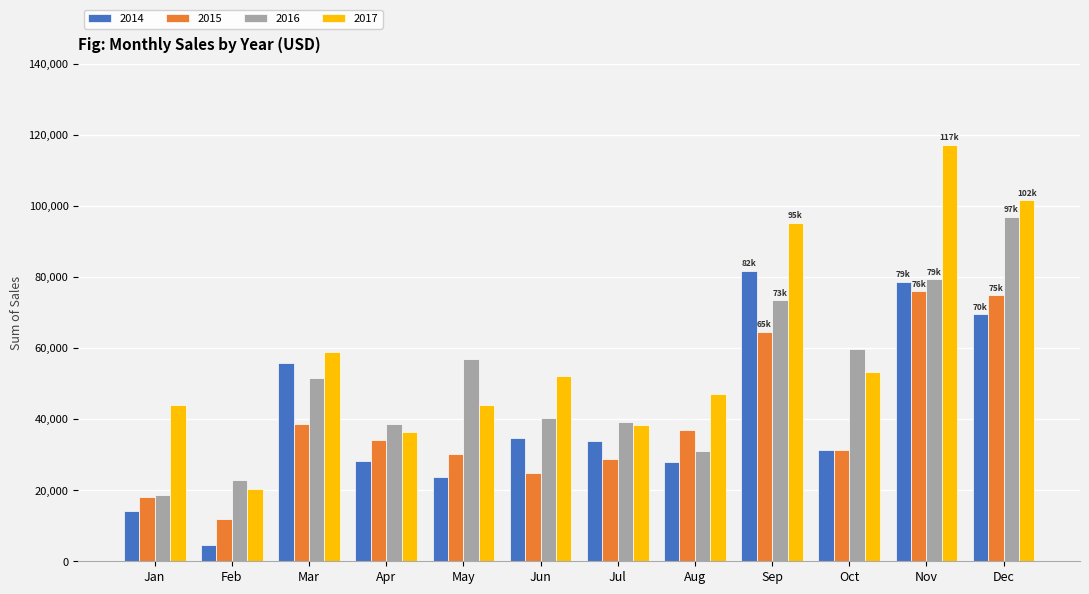

The 2016 series shows 18542.5 at Jan. True or false?

True